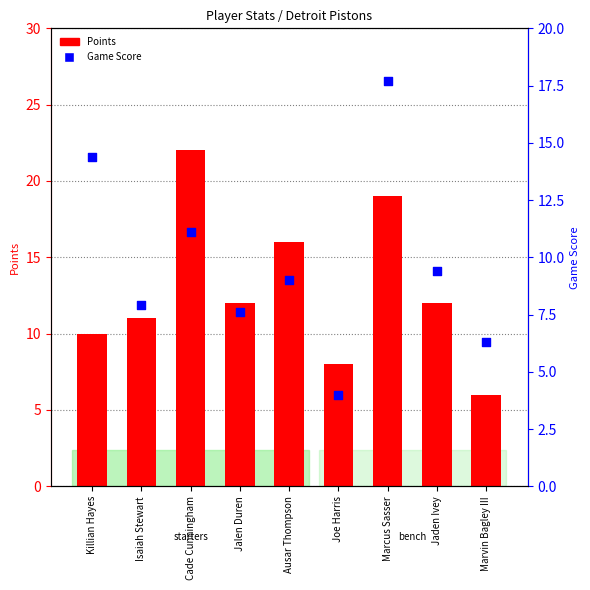

Is the value of Game Score at Marcus Sasser greater than the value of Points at Marcus Sasser?

No